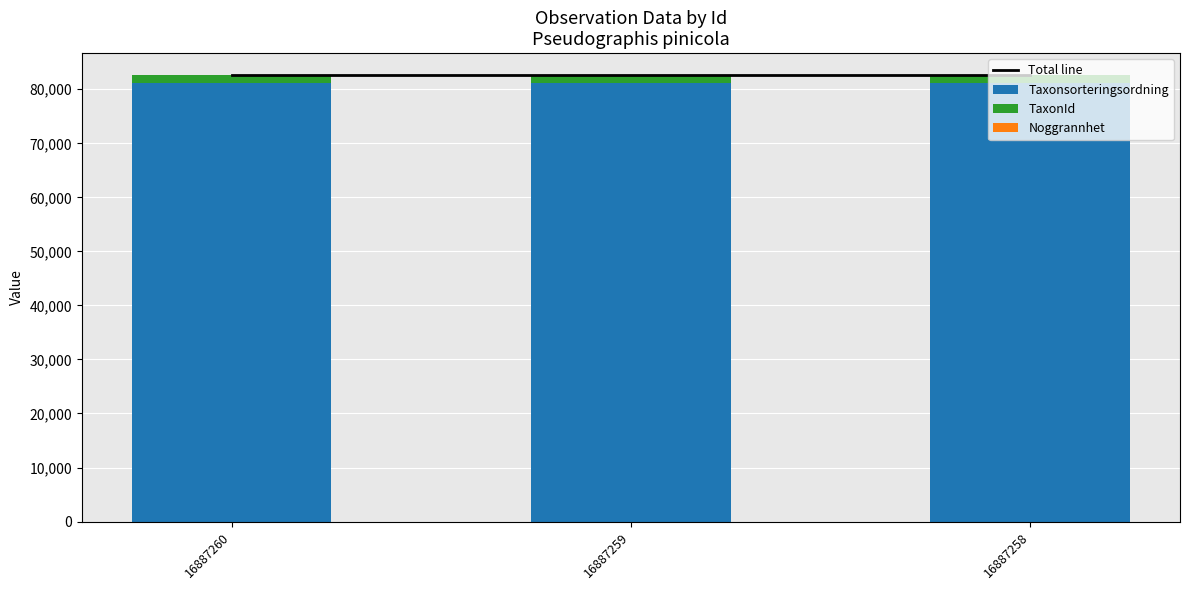

At which category does the chart reach its minimum across all series?

16887260